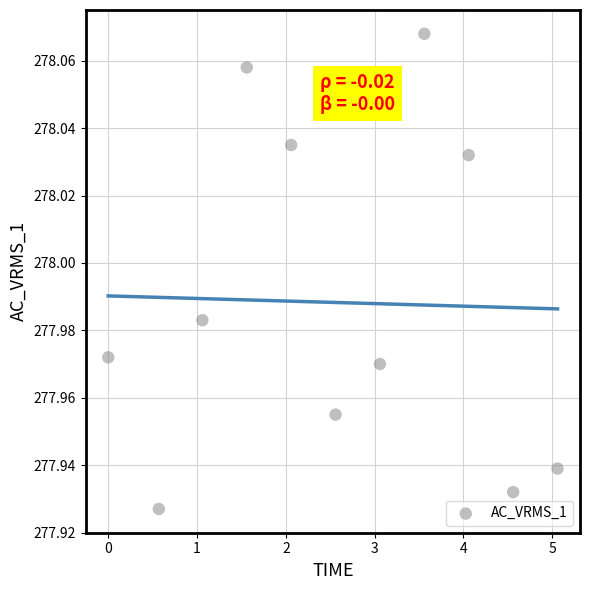

What is the average X value?

2.6